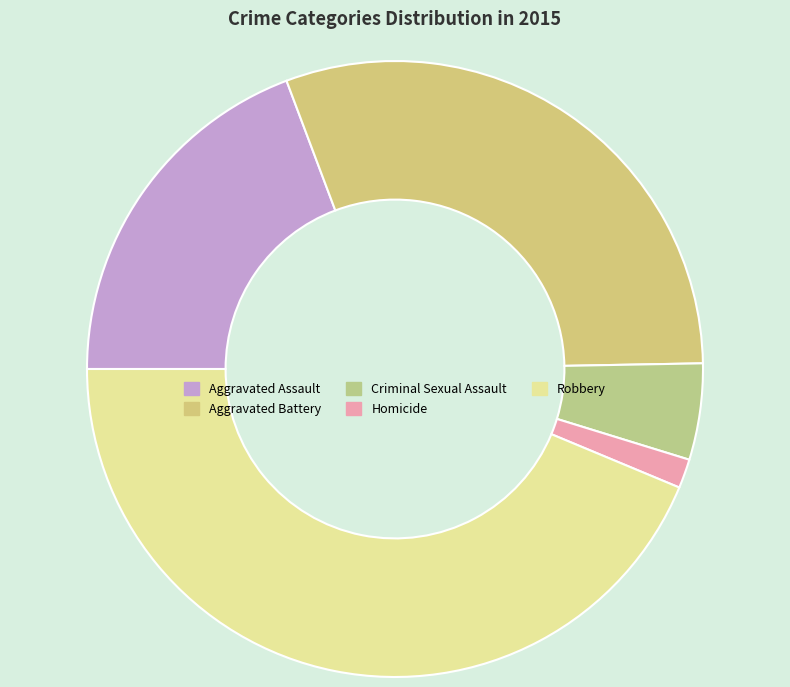

To the nearest percent, what is the difference between the Homicide and Robbery slice percentages?

42%